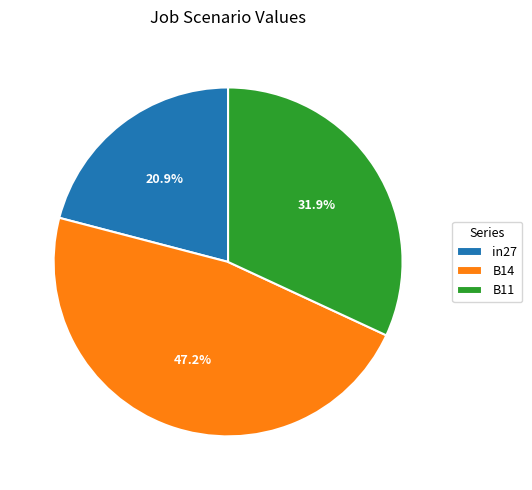

Does any single category account for the majority?

No